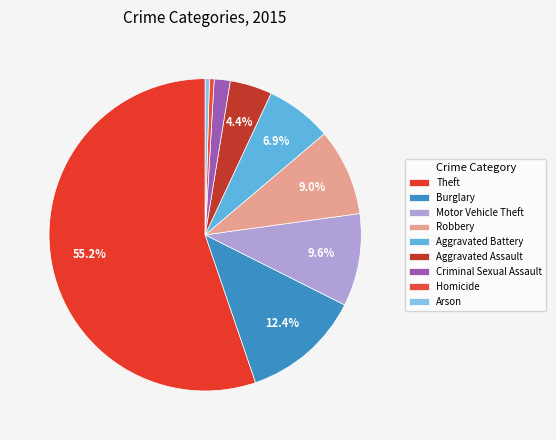

How many slices are in this pie chart?

9